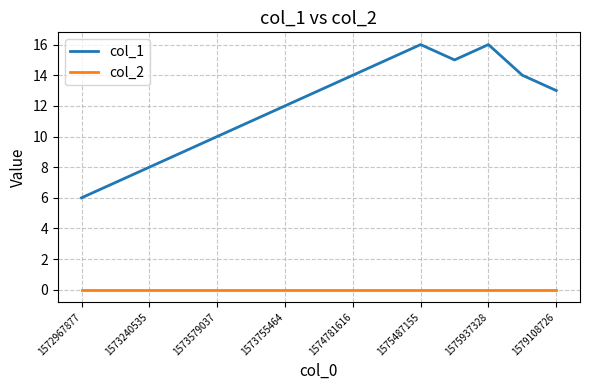

Which series has the largest total across all categories?

col_1